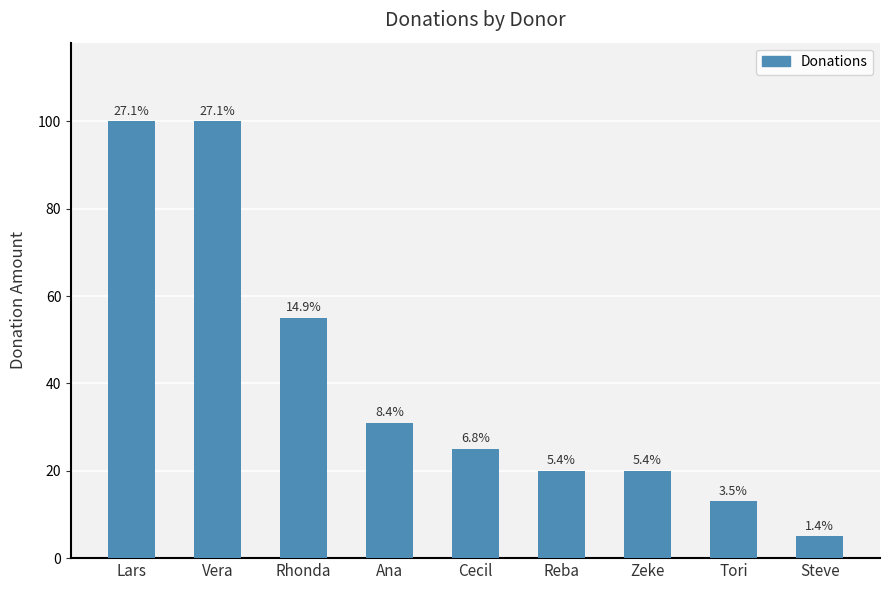

Does the chart contain any negative values?

No